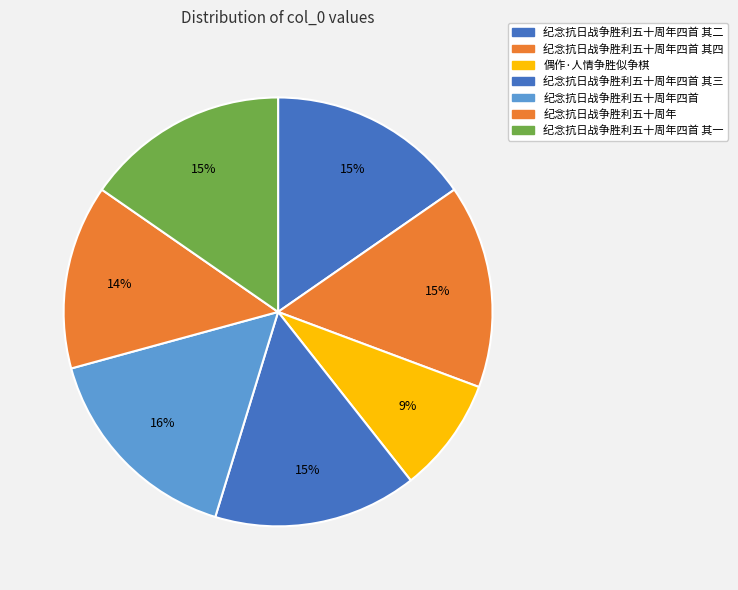

Approximately how many times larger is the value at 偶作·人情争胜似争棋 compared to 纪念抗日战争胜利五十周年四首 其三?

0.6